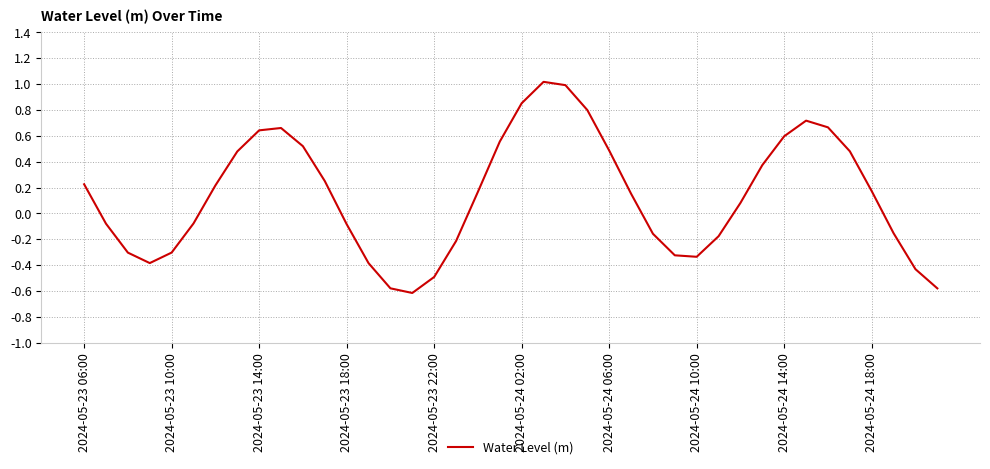

What is the difference between the maximum and minimum values?

1.6